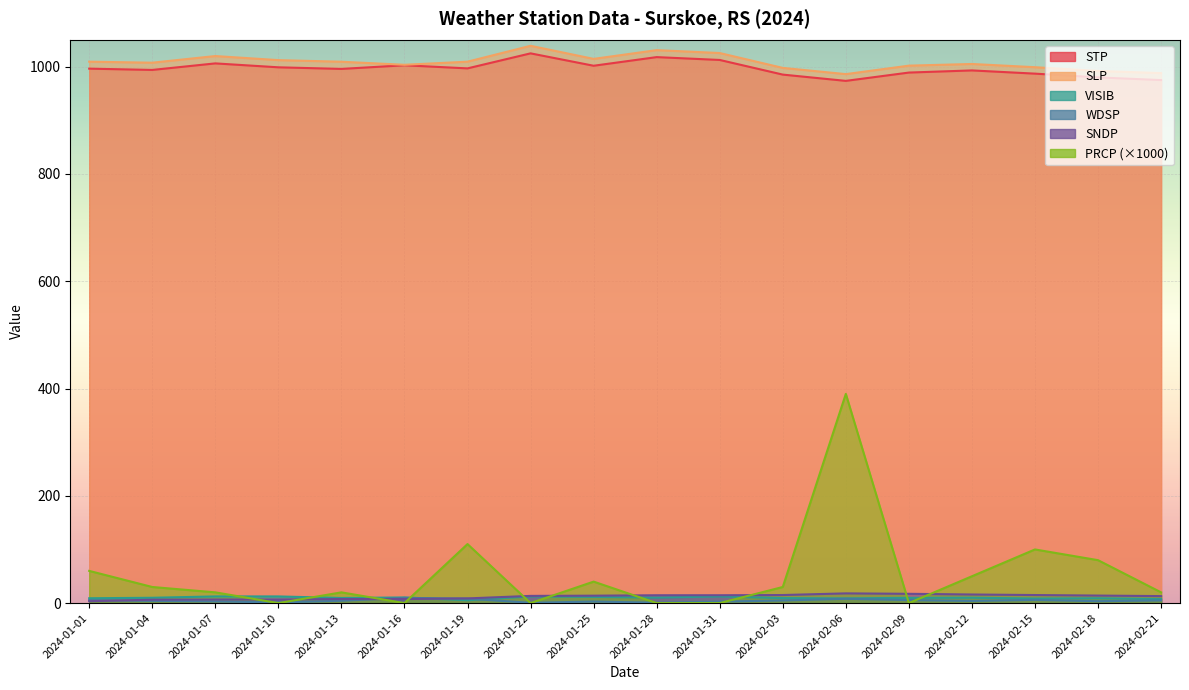

Reading left to right, list all the values displayed in this chart.

STP: 2024-01-01=996.3	2024-01-04=993.9	2024-01-07=1006.1	2024-01-10=998.8	2024-01-13=995.8	2024-01-16=1002.6	2024-01-19=996.8	2024-01-22=1024.8	2024-01-25=1001.7	2024-01-28=1017.8	2024-01-31=1012.5	2024-02-03=985.2	2024-02-06=973.5	2024-02-09=989.0	2024-02-12=993.0	2024-02-15=987.0	2024-02-18=980.0	2024-02-21=975.0
SLP: 2024-01-01=1009.3	2024-01-04=1007.4	2024-01-07=1019.8	2024-01-10=1012.2	2024-01-13=1009.2	2024-01-16=1003.5	2024-01-19=1009.3	2024-01-22=1038.9	2024-01-25=1014.5	2024-01-28=1030.8	2024-01-31=1025.4	2024-02-03=997.7	2024-02-06=986.1	2024-02-09=1001.9	2024-02-12=1005.0	2024-02-15=999.0	2024-02-18=992.0	2024-02-21=988.0
VISIB: 2024-01-01=9.0	2024-01-04=9.9	2024-01-07=12.4	2024-01-10=12.4	2024-01-13=9.5	2024-01-16=10.5	2024-01-19=5.3	2024-01-22=12.4	2024-01-25=11.5	2024-01-28=10.3	2024-01-31=12.4	2024-02-03=9.3	2024-02-06=8.8	2024-02-09=9.8	2024-02-12=10.0	2024-02-15=8.5	2024-02-18=9.0	2024-02-21=7.5
WDSP: 2024-01-01=5.6	2024-01-04=4.1	2024-01-07=3.2	2024-01-10=1.2	2024-01-13=4.4	2024-01-16=9.7	2024-01-19=8.3	2024-01-22=0.5	2024-01-25=2.9	2024-01-28=0.7	2024-01-31=2.7	2024-02-03=4.9	2024-02-06=8.0	2024-02-09=5.6	2024-02-12=4.0	2024-02-15=6.0	2024-02-18=3.5	2024-02-21=5.0
SNDP: 2024-01-01=3.5	2024-01-04=6.3	2024-01-07=6.7	2024-01-10=6.7	2024-01-13=7.5	2024-01-16=7.5	2024-01-19=8.7	2024-01-22=13.4	2024-01-25=13.8	2024-01-28=14.6	2024-01-31=14.6	2024-02-03=15.0	2024-02-06=18.1	2024-02-09=17.3	2024-02-12=16.0	2024-02-15=15.0	2024-02-18=14.0	2024-02-21=13.0
PRCP: 2024-01-01=60.0	2024-01-04=30.0	2024-01-07=20.0	2024-01-10=0.0	2024-01-13=20.0	2024-01-16=0.0	2024-01-19=110.0	2024-01-22=0.0	2024-01-25=40.0	2024-01-28=0.0	2024-01-31=0.0	2024-02-03=30.0	2024-02-06=390.0	2024-02-09=0.0	2024-02-12=50.0	2024-02-15=100.0	2024-02-18=80.0	2024-02-21=20.0